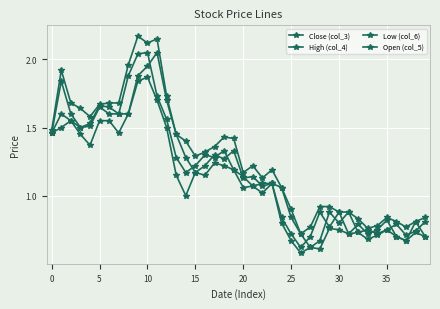

Where is High (col_4) nearest to the value 1?

24